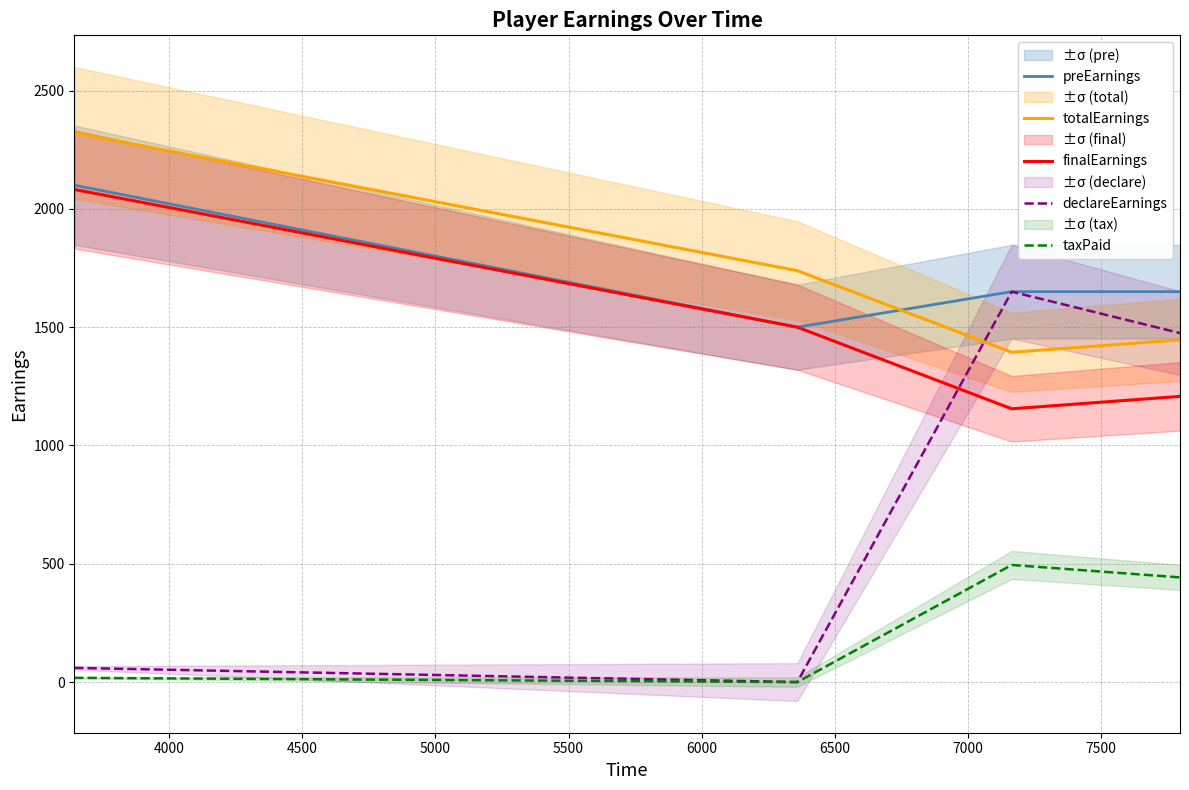

Reading left to right, transcribe all the data shown in this chart.

preEarnings: 2100.0	1500.0	1650.0	1650.0
totalEarnings: 2320.9	1738.9	1393.9	1446.4
finalEarnings: 2082.0	1500.0	1155.0	1207.5
declareEarnings: 60.0	0.0	1650.0	1475.0
taxPaid: 18.0	0.0	495.0	442.5